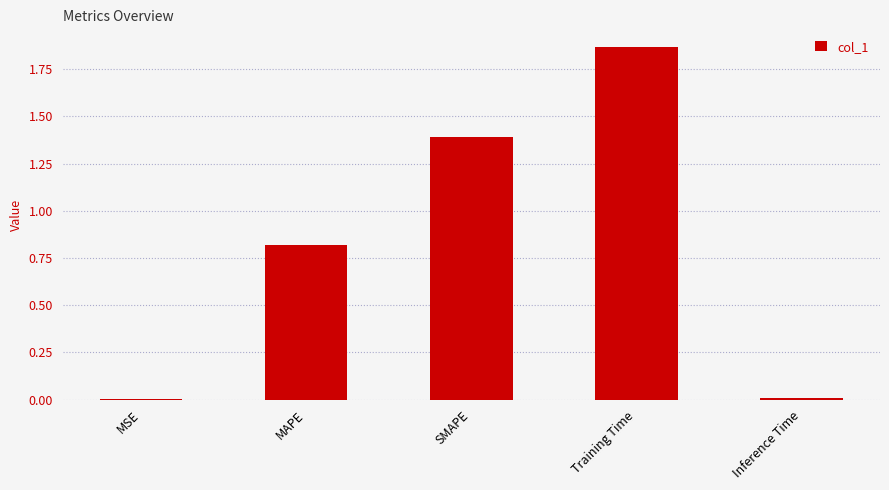

The value at MSE is 0.0. True or false?

True